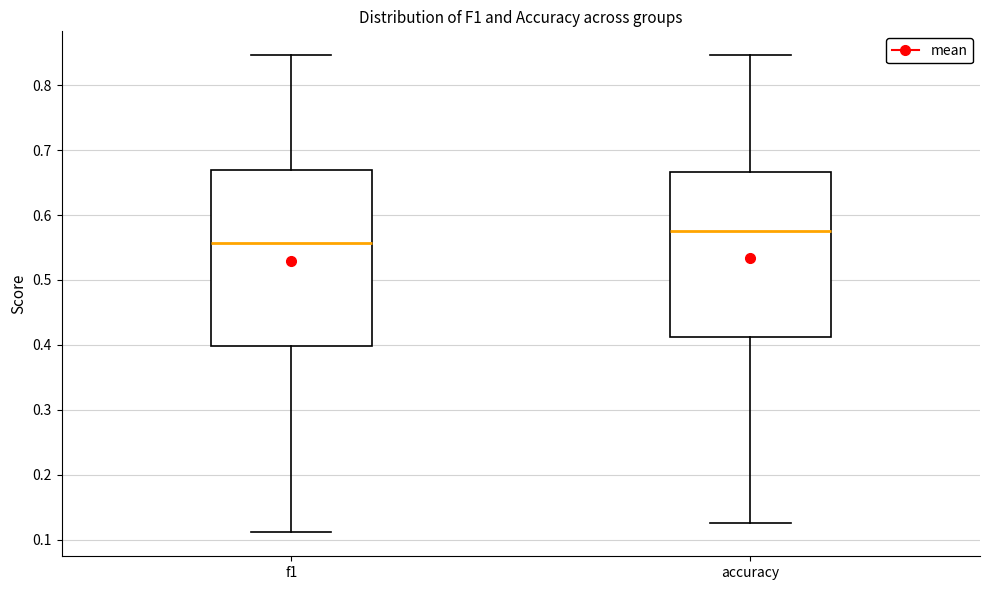

Reading left to right, transcribe this box plot: for each box, give where its median line is, the range the box spans, and where its two whiskers end, as read against the y-axis. The values are not printed on the chart, so give them approximately, as read against the axis.

f1: median 0.56, box 0.40 to 0.67, whiskers 0.11 to 0.85
accuracy: median 0.58, box 0.41 to 0.67, whiskers 0.13 to 0.85